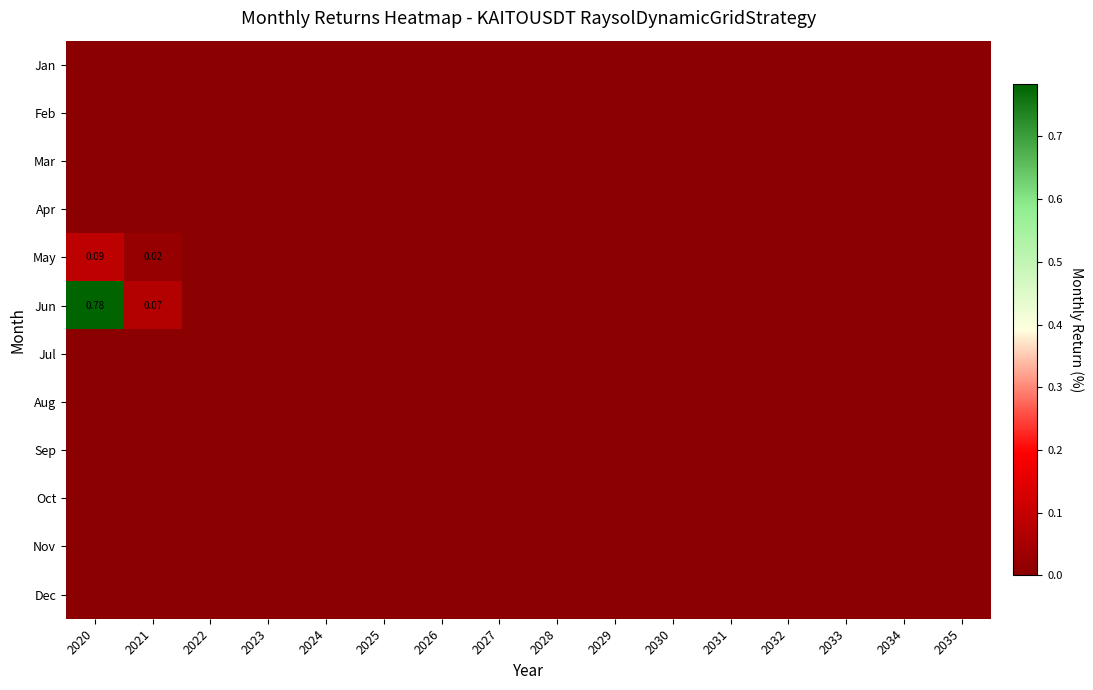

Rank the categories by Dec value from highest to lowest.

2020, 2021, 2022, 2023, 2024, 2025, 2026, 2027, 2028, 2029, 2030, 2031, 2032, 2033, 2034, 2035